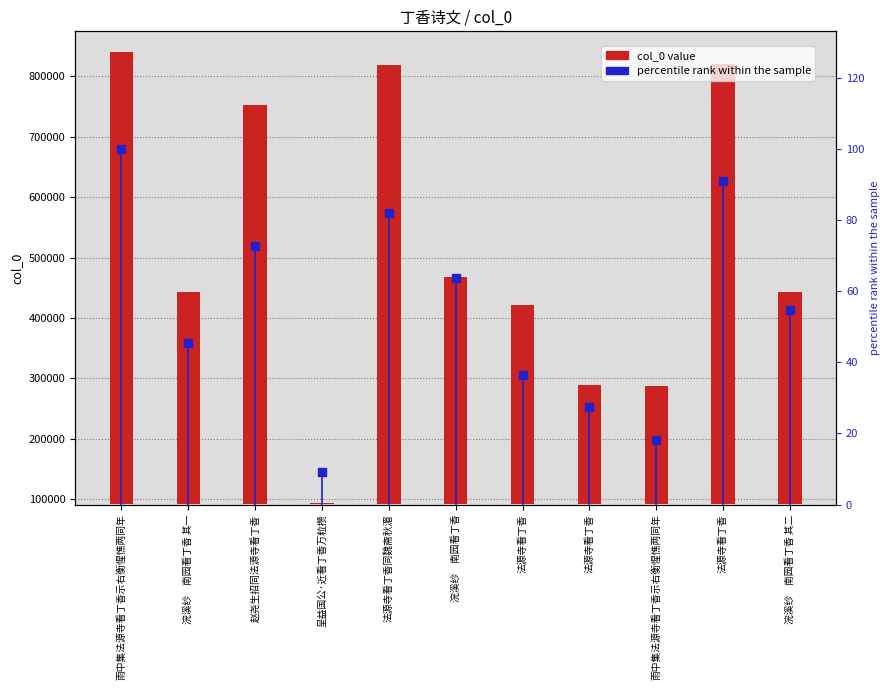

At which category is the sum across all series the highest?

雨中集法源寺看丁香示右衡惺憔两同年